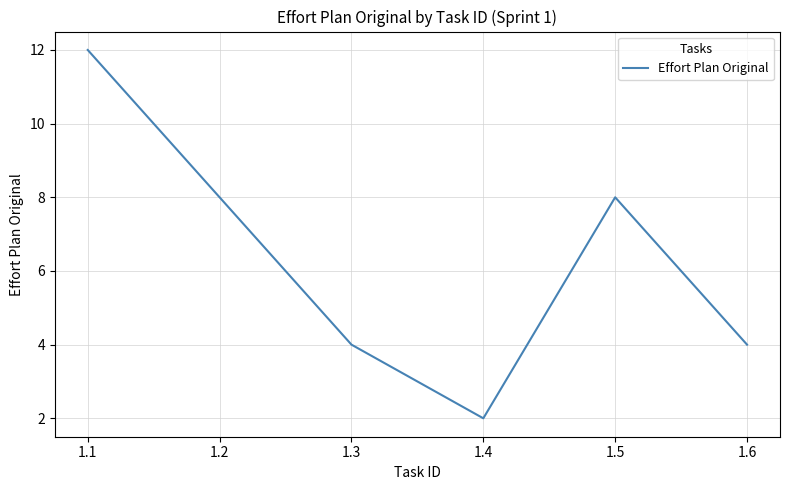

The chart shows a value of 4 at 1.3. True or false?

True